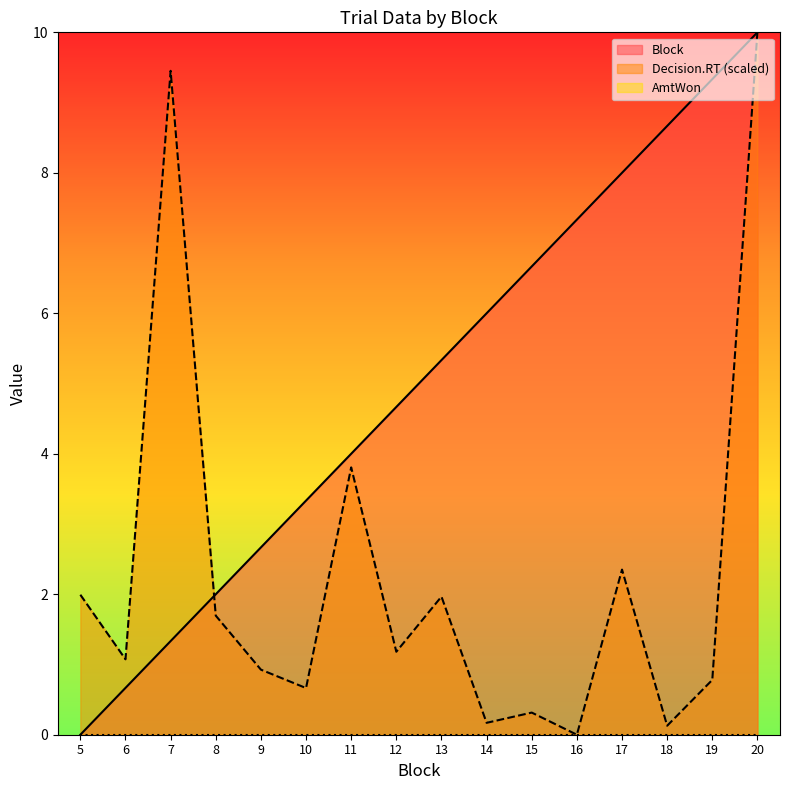

What is the spread (max minus min) of values at 19?

9.3